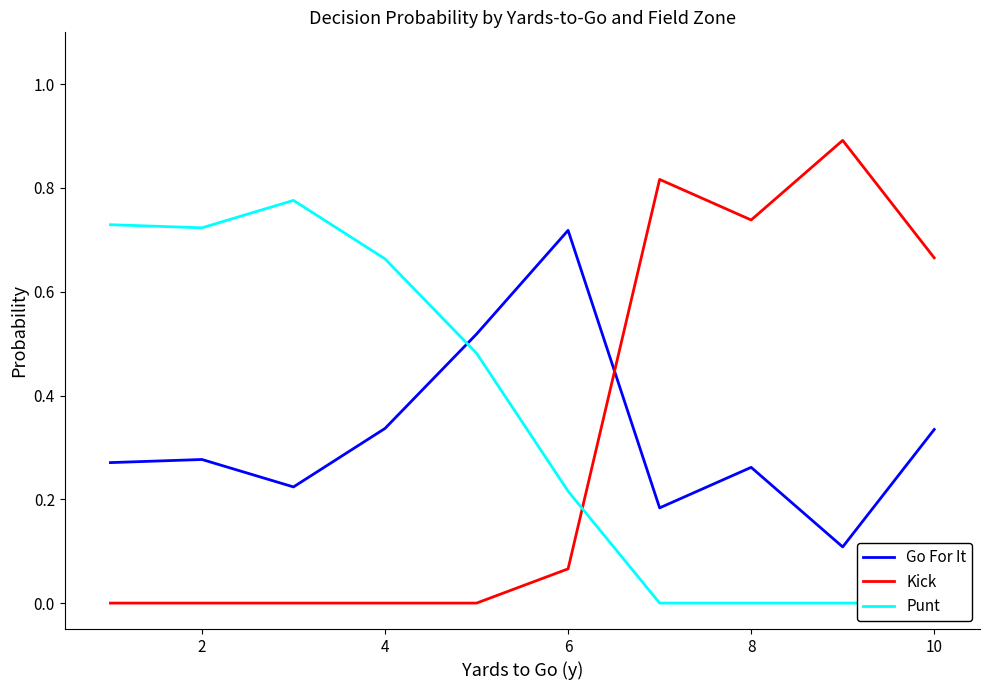

Which series has the largest total across all categories?

Punt